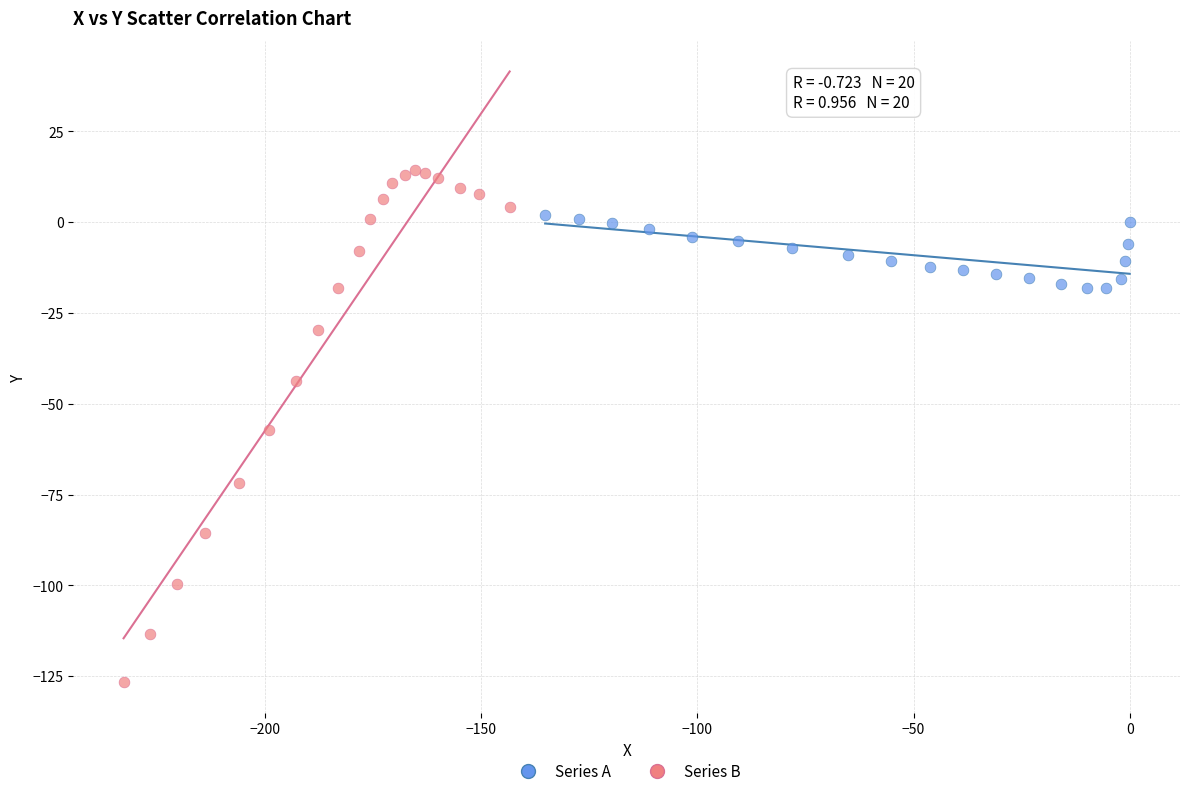

Which series contains the lowest Y value?

Series B